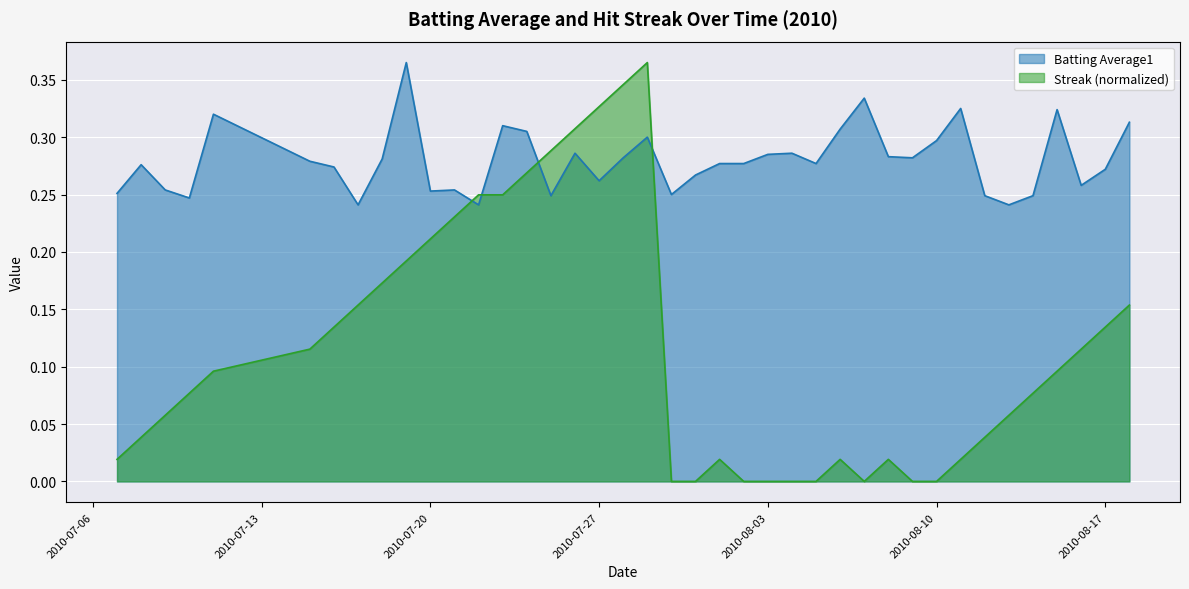

Read the Batting Average1 value at 2010-08-01.

0.3